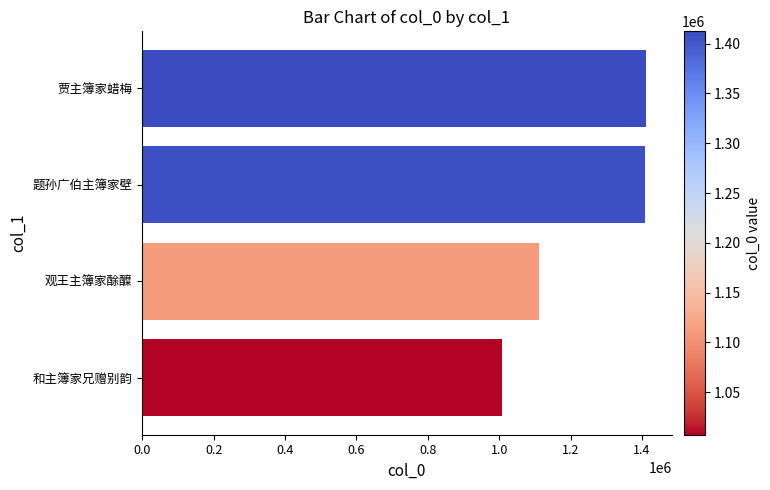

What is the difference between the second highest and minimum values?

401096